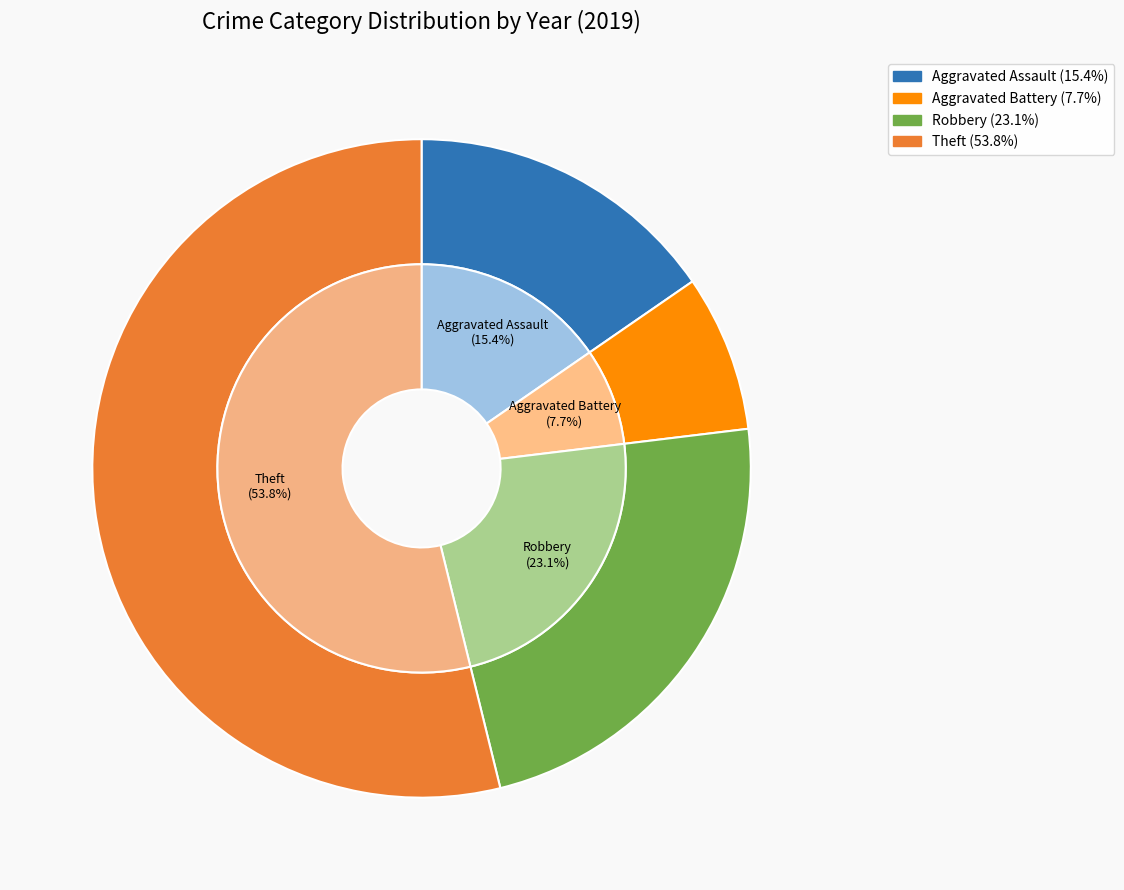

What is the ratio of the value at Aggravated Battery to the value at Theft?

0.1